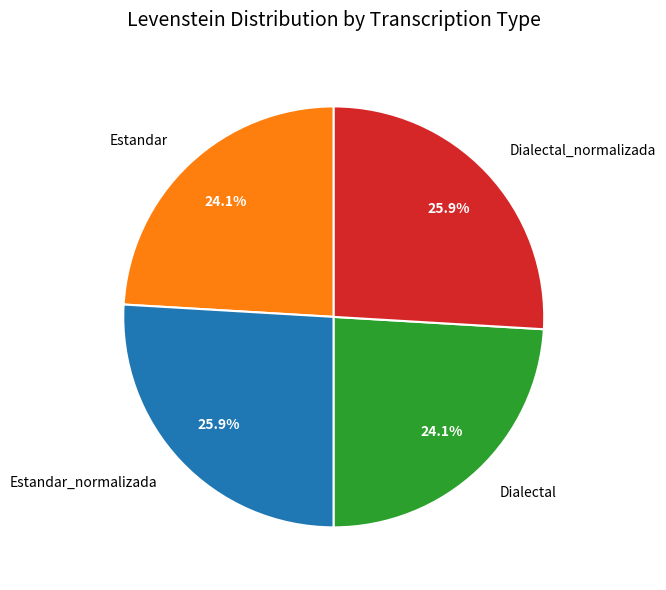

Is there any slice that represents more than half of the pie?

No